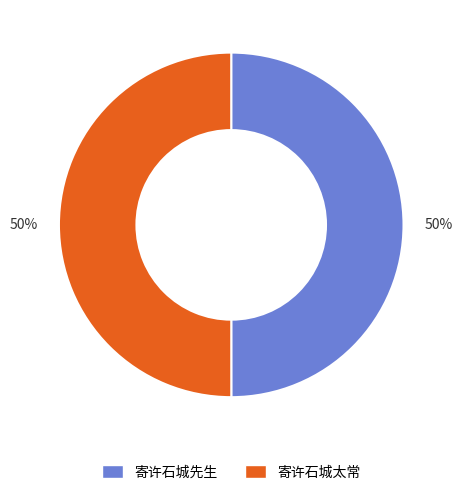

Approximately how many times larger is the value at 寄许石城先生 compared to 寄许石城太常?

1.0